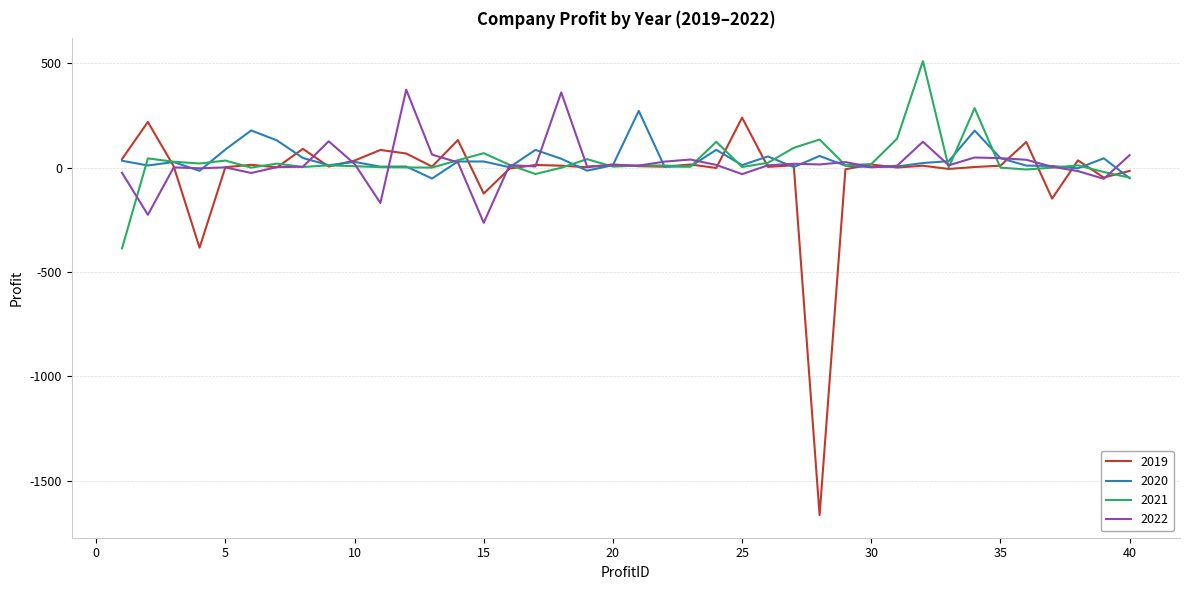

Which series has the largest range (max minus min)?

2019